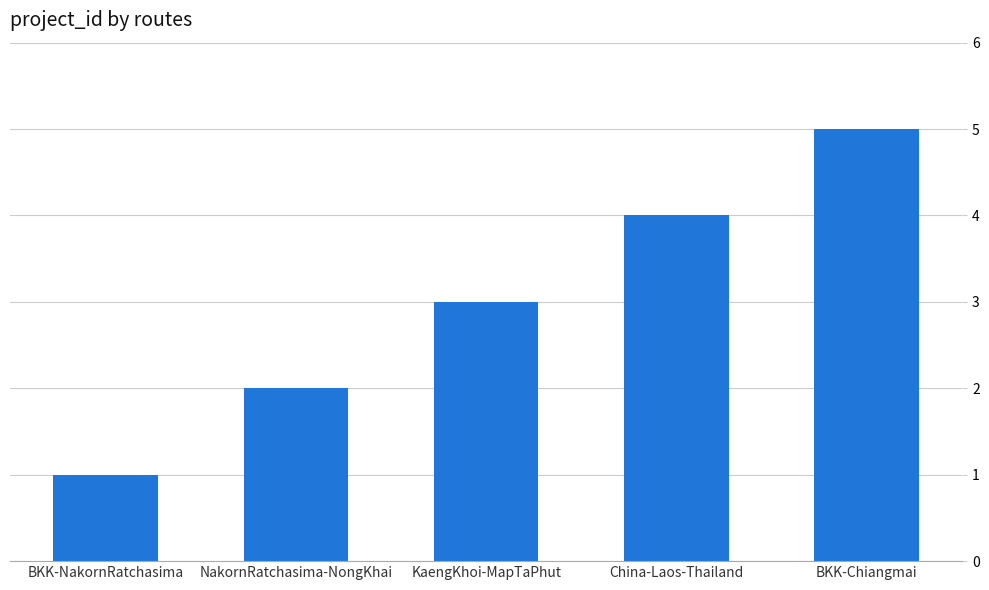

List the labels in order of value, largest first.

BKK-Chiangmai, China-Laos-Thailand, KaengKhoi-MapTaPhut, NakornRatchasima-NongKhai, BKK-NakornRatchasima